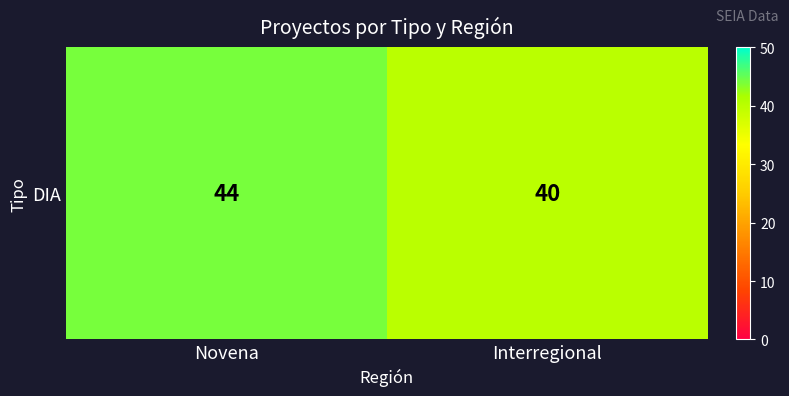

Between Interregional and Novena, which is larger?

Novena